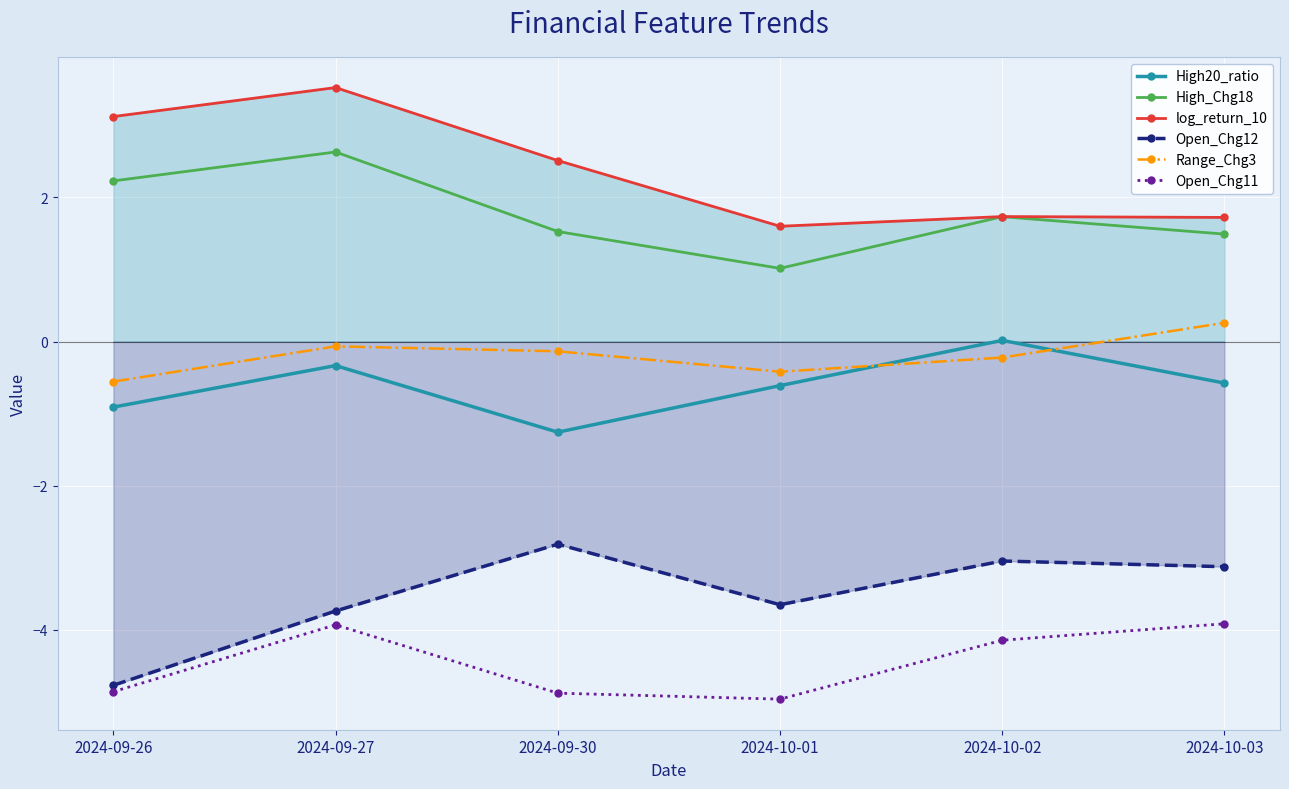

Which series has the largest range (max minus min)?

Open_Chg12